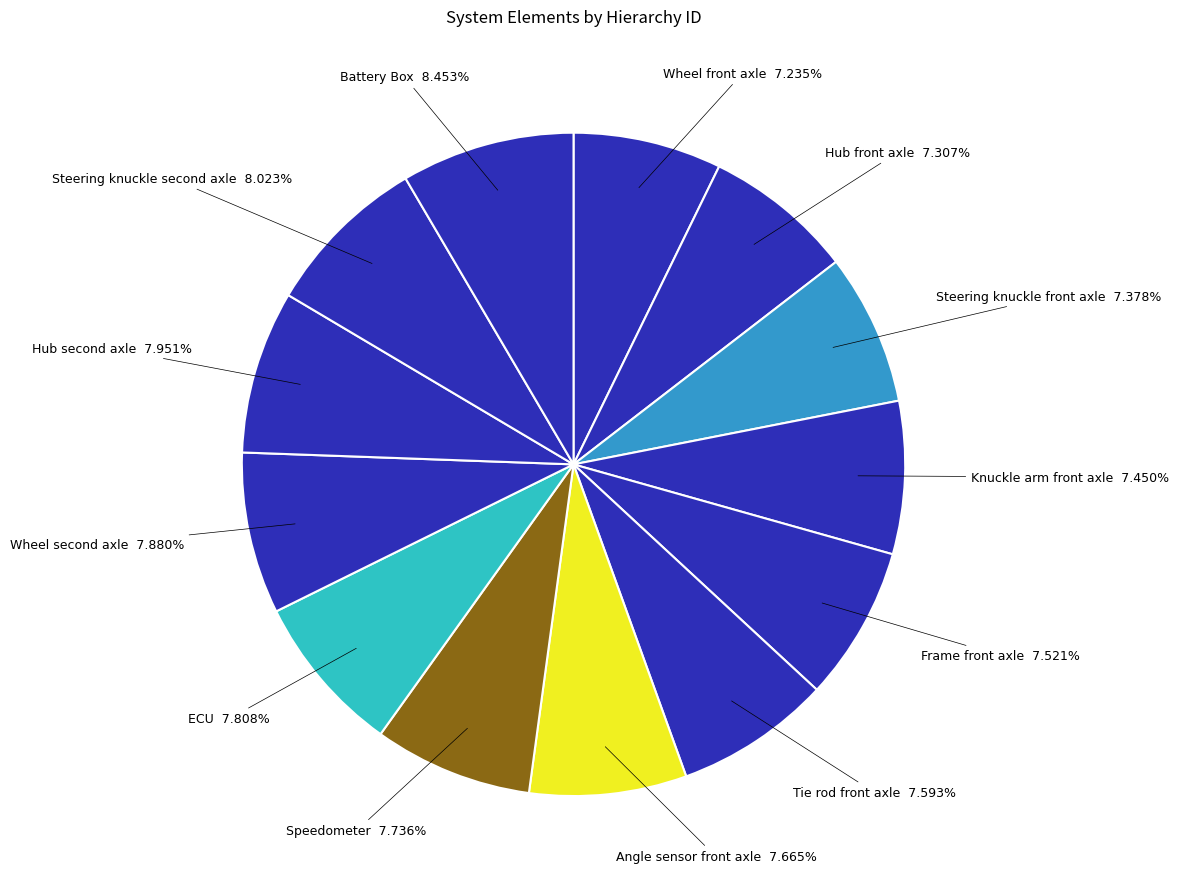

Count the number of slices in the pie.

13